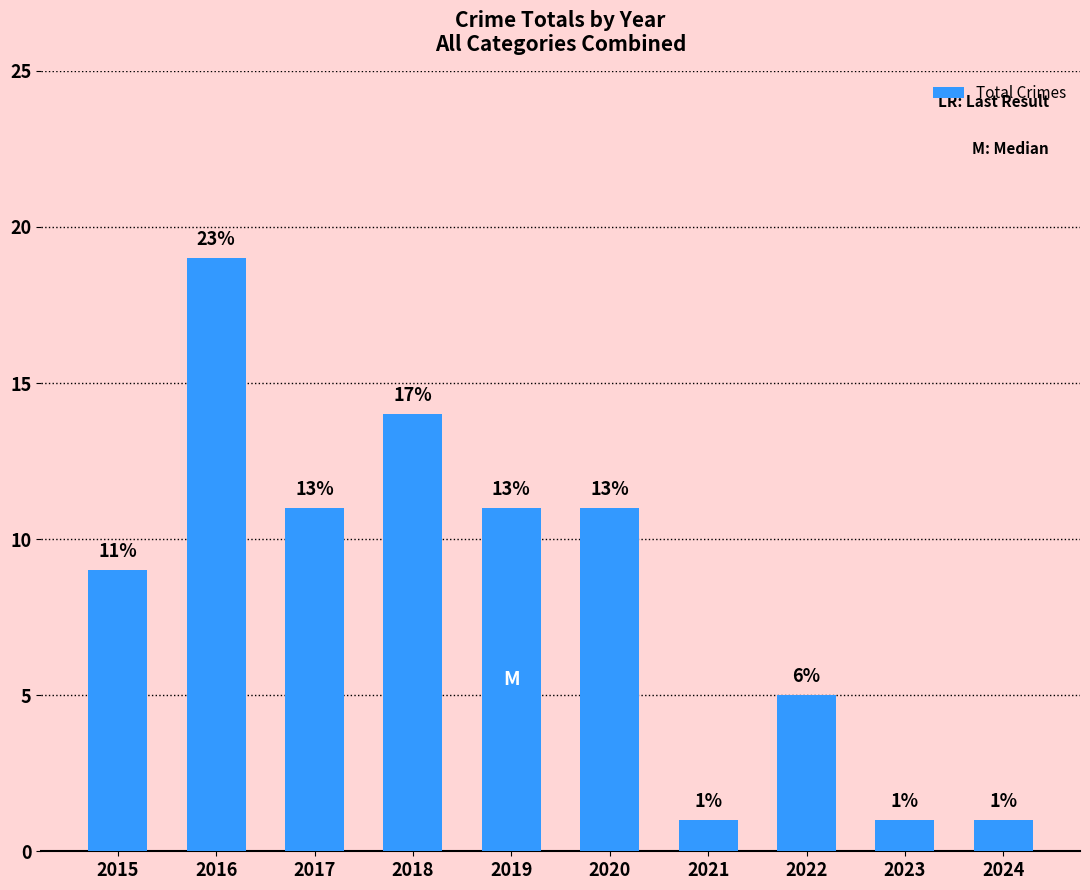

What is the change in value from 2016 to 2020?

-8